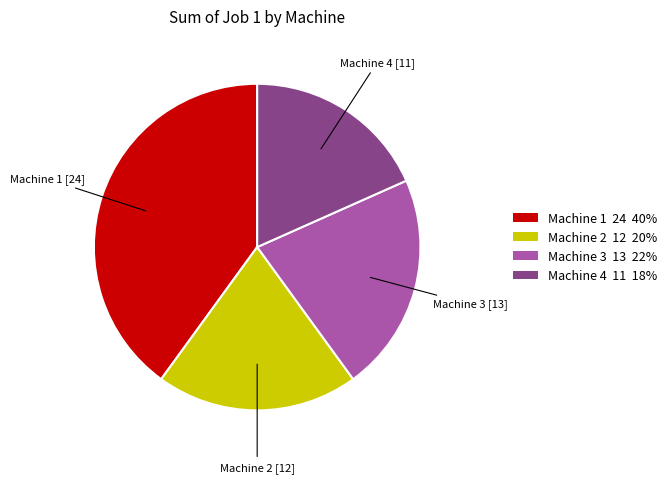

How many segments does this pie chart have?

4